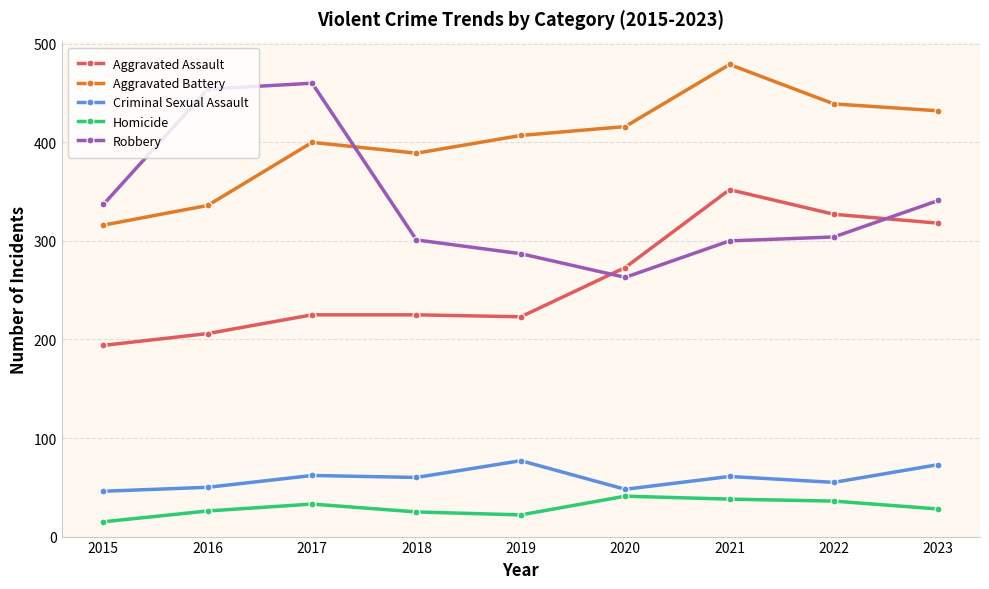

At how many categories does at least one series exceed 102?

9